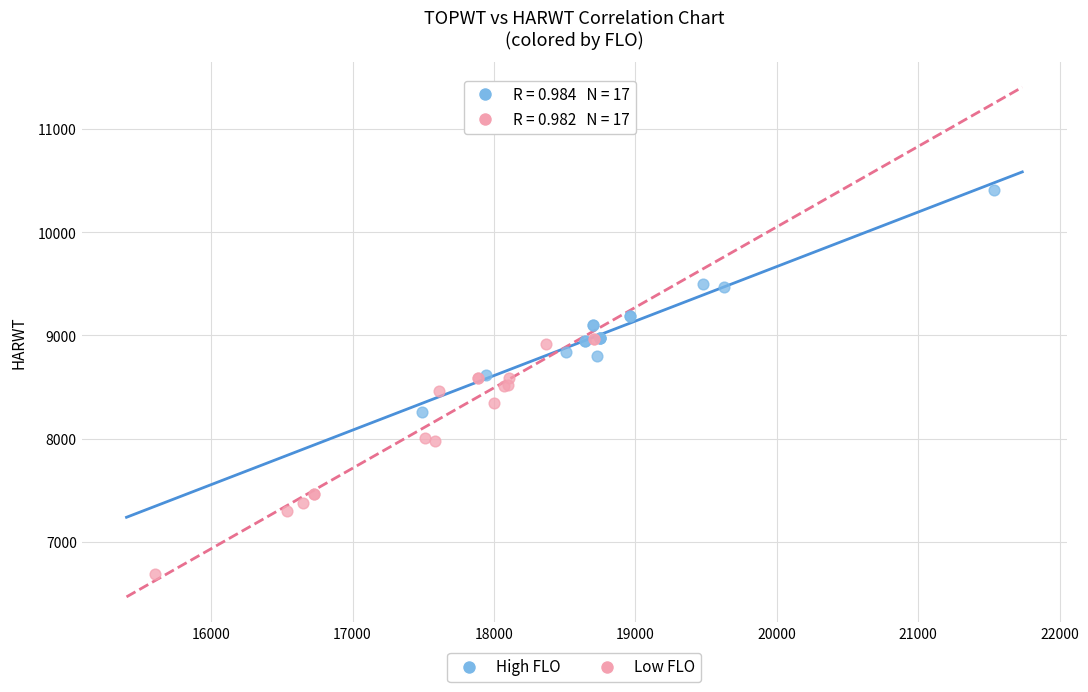

Which series reaches the maximum Y coordinate?

High FLO